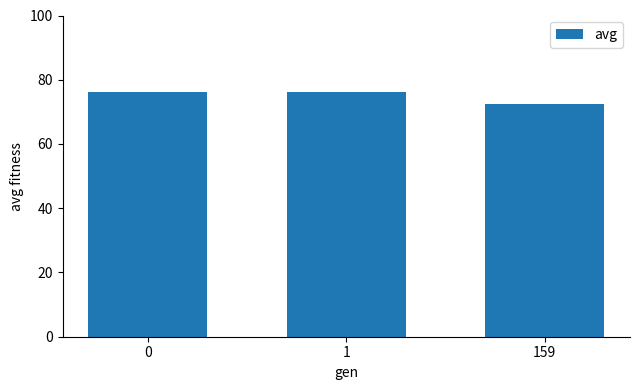

How many bars are there in total?

3